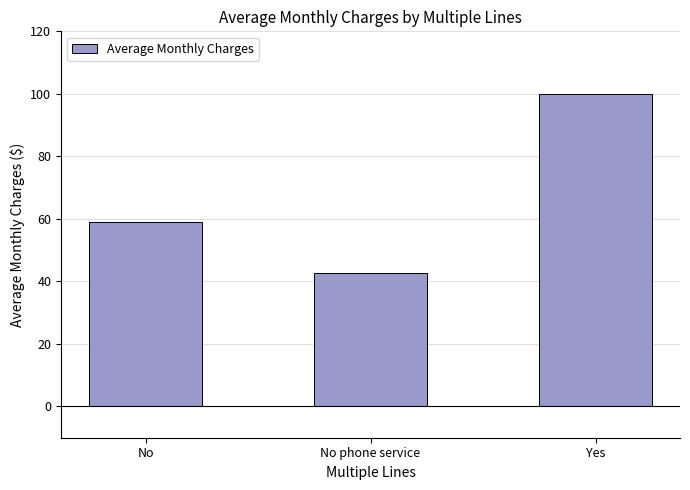

What is the value of the 2nd bar from the left?

42.6